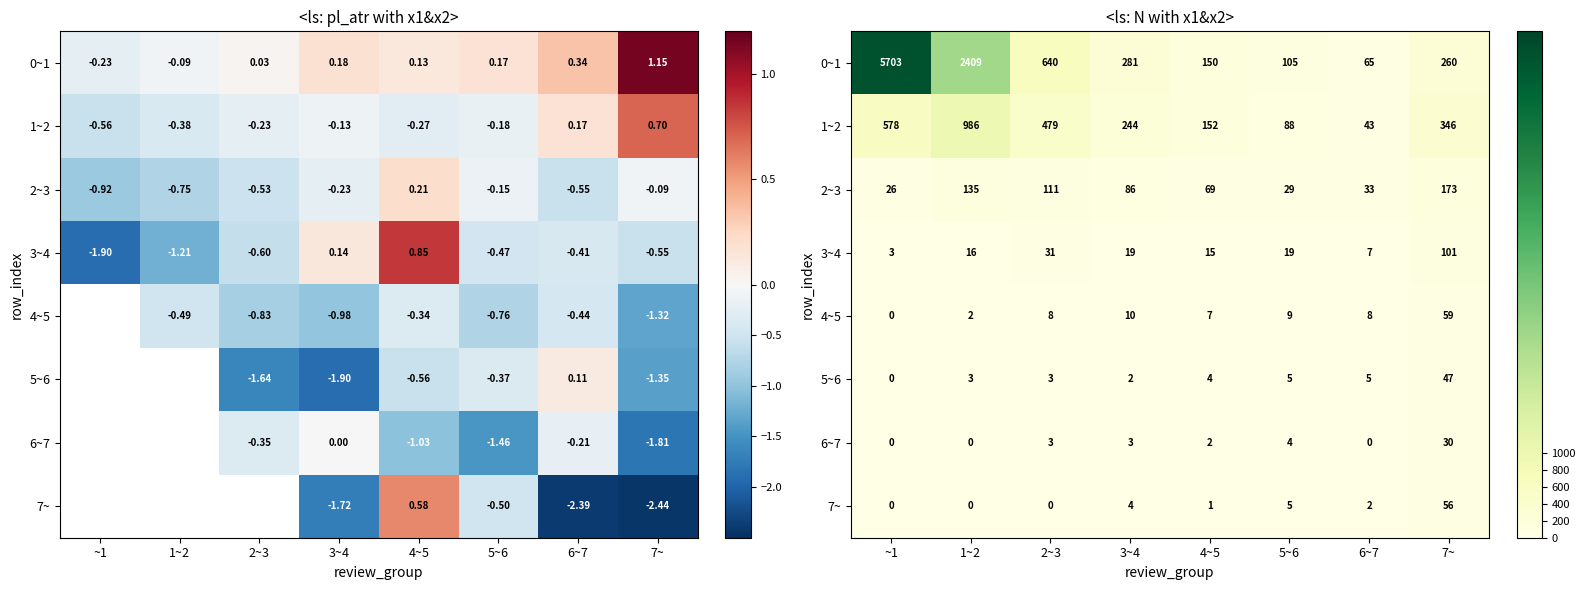

At which category is the sum across all series the highest?

~1